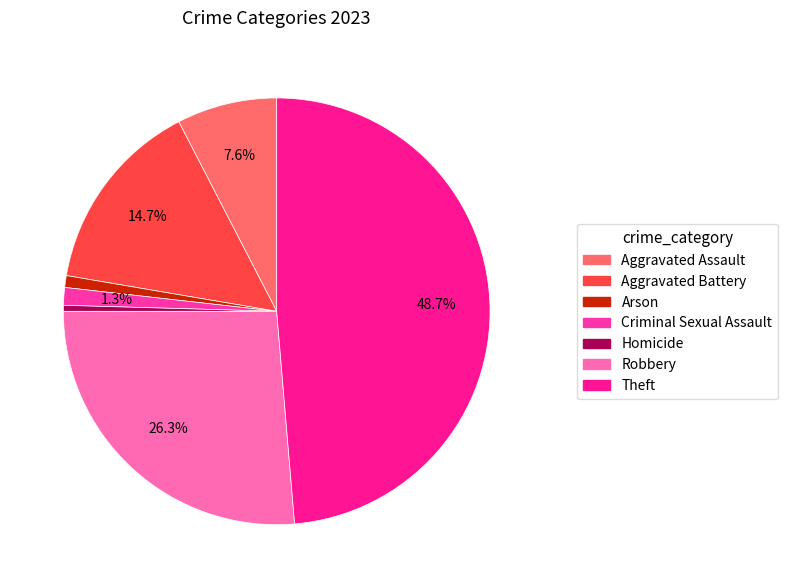

Is it true that Homicide is 0% of the pie?

True